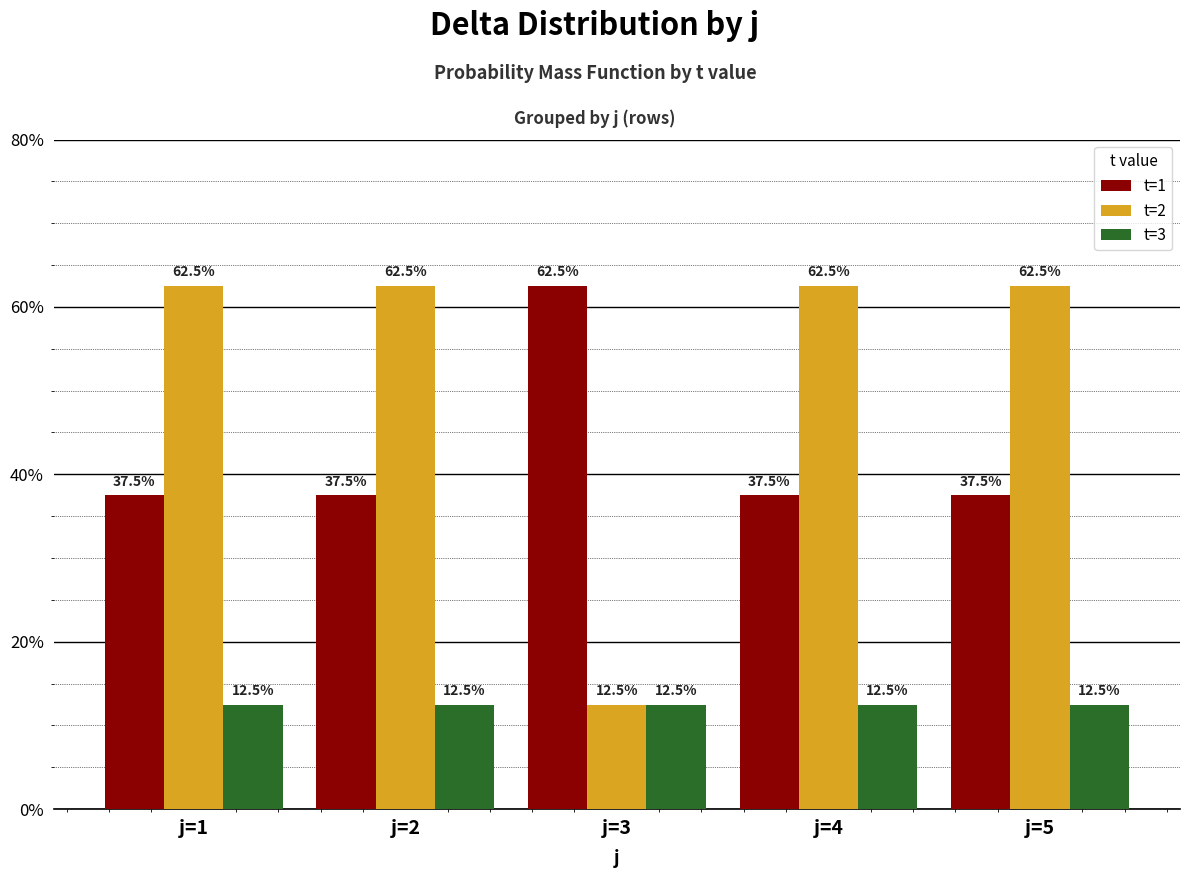

Reading left to right, list all the values displayed in this chart.

t=1: 37.5	37.5	62.5	37.5	37.5
t=2: 62.5	62.5	12.5	62.5	62.5
t=3: 12.5	12.5	12.5	12.5	12.5